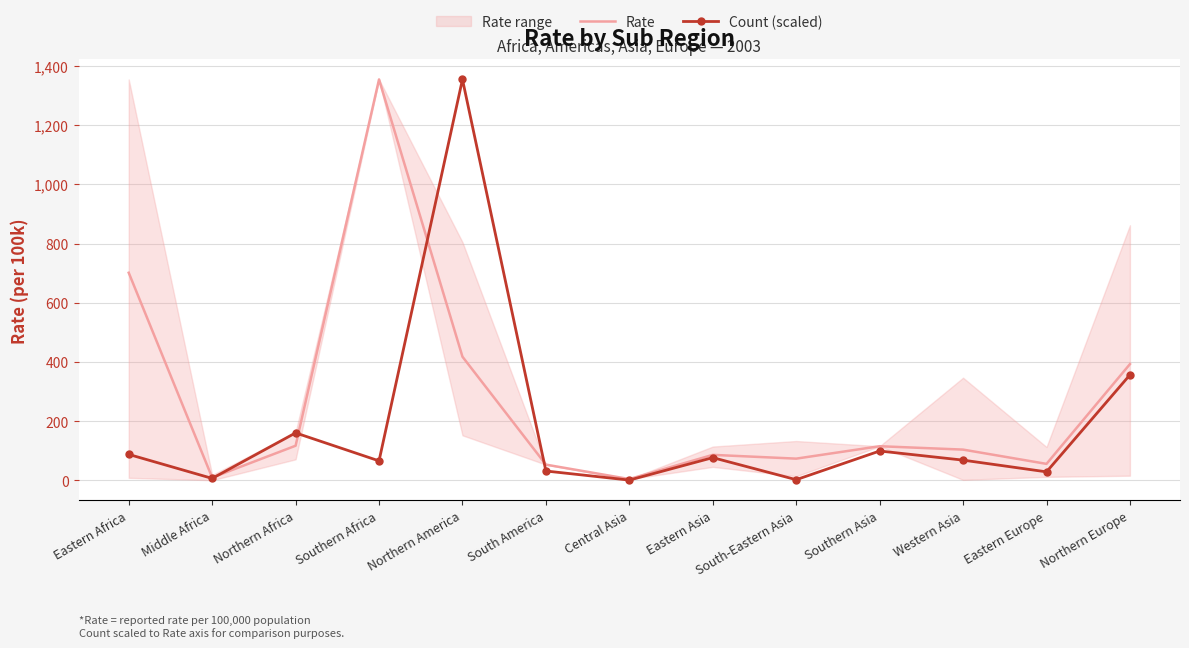

List the series in order of their overall mean, lowest first.

Count (scaled), Rate